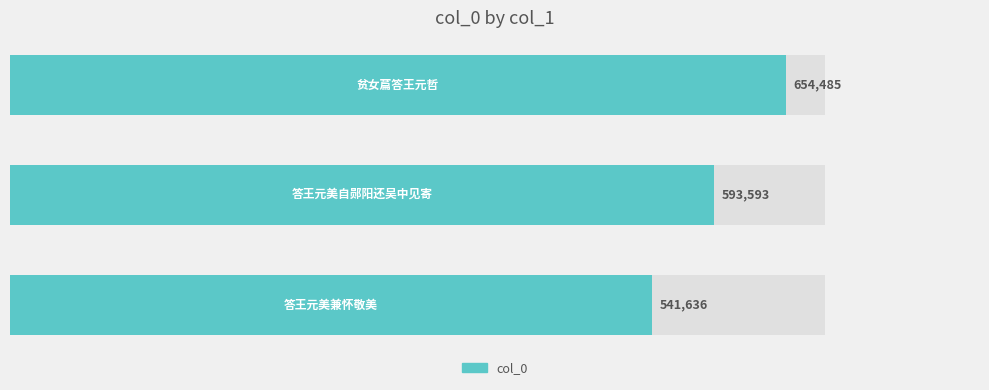

How many bars are there in total?

3